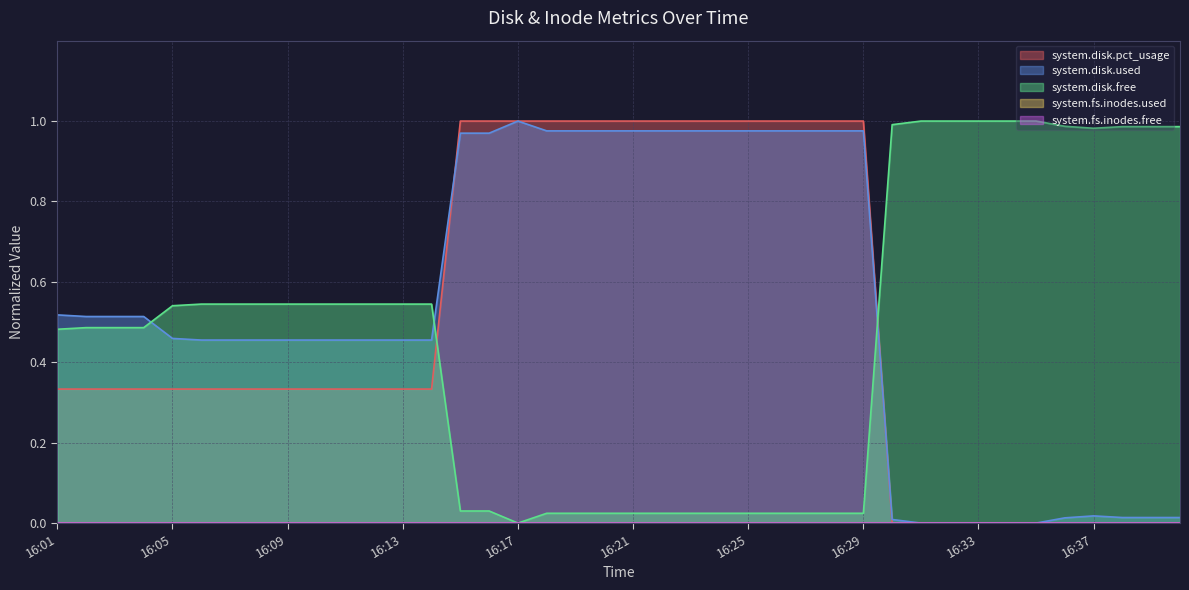

What is the highest value of the system.disk.free series?

1.0